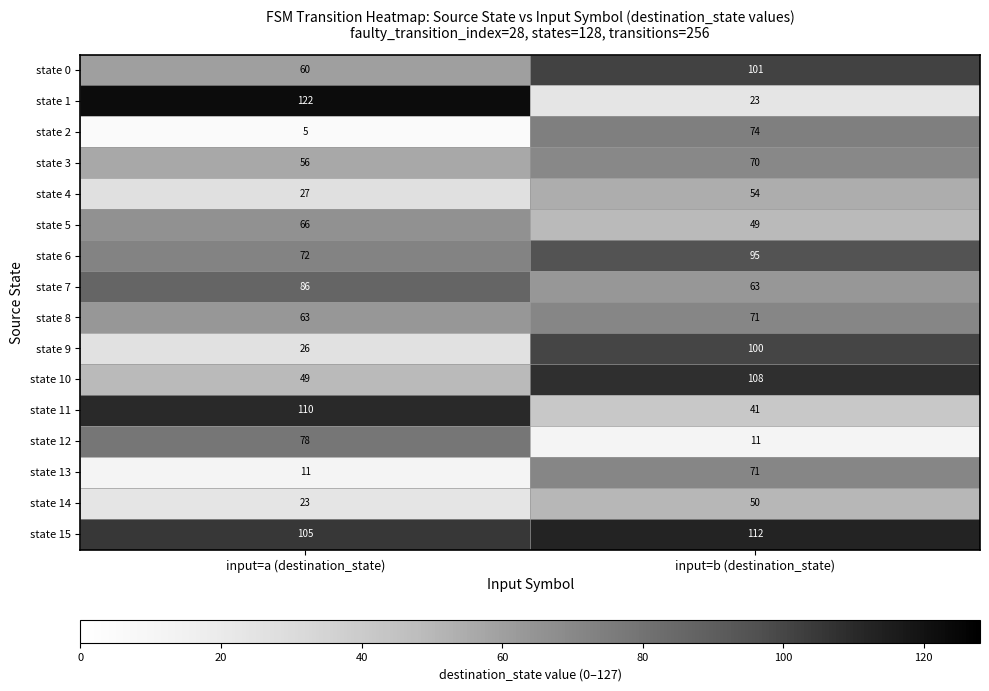

What is the approximate value of state 3 at input=a (destination_state), to the nearest 10?

60